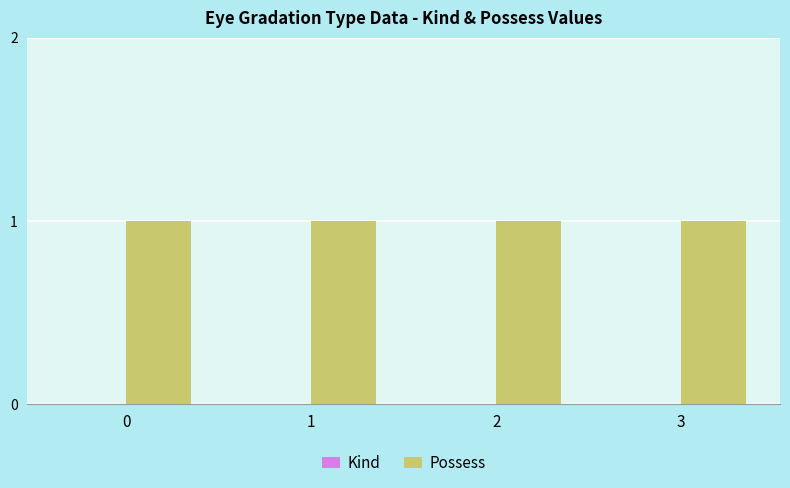

Is the value of Kind at 2 greater than the value of Possess at 1?

No